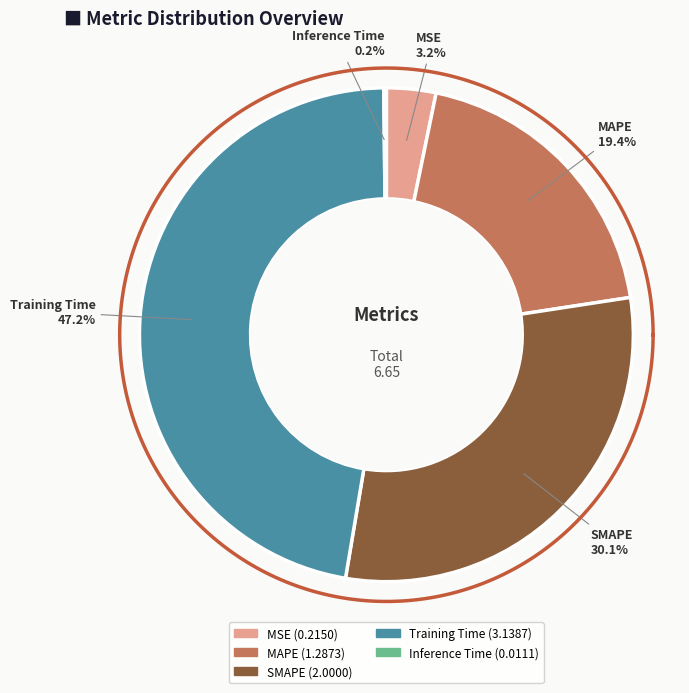

Is there a majority slice in this chart?

No